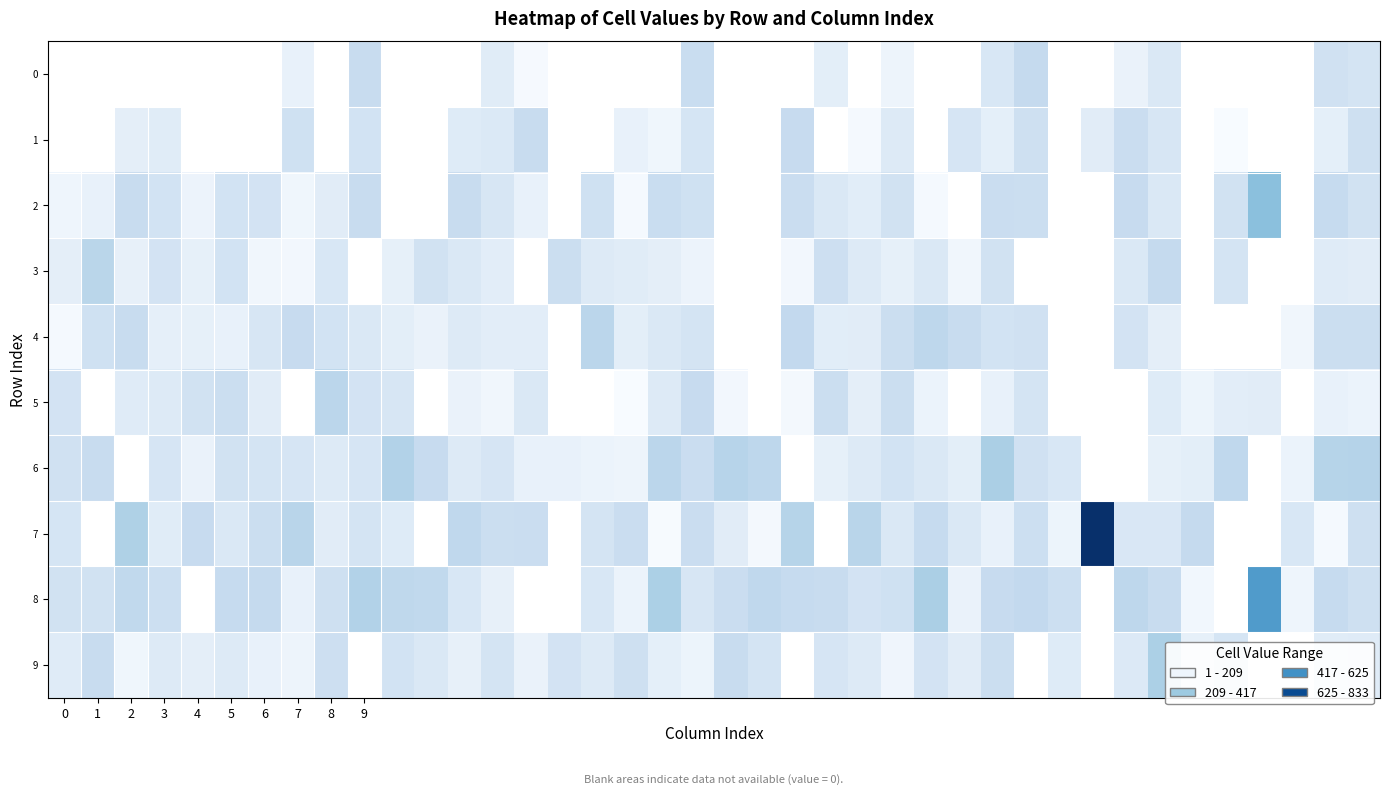

At which label does 8 first exceed 206?

2